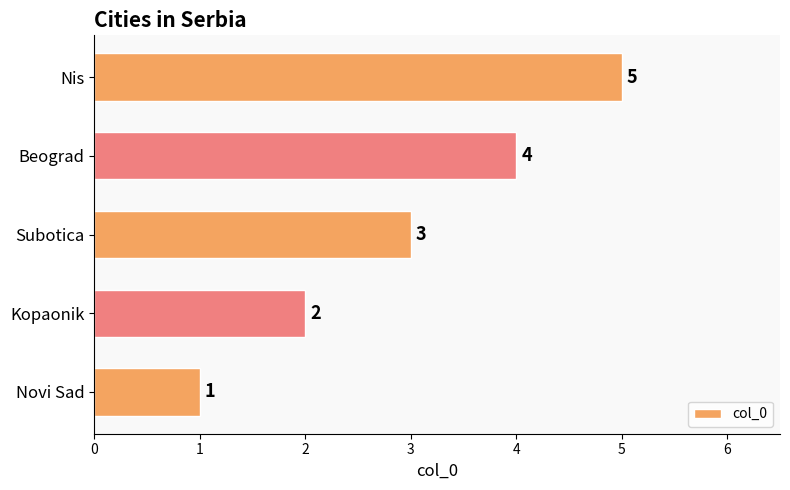

What is the change in value from Kopaonik to Subotica?

+1